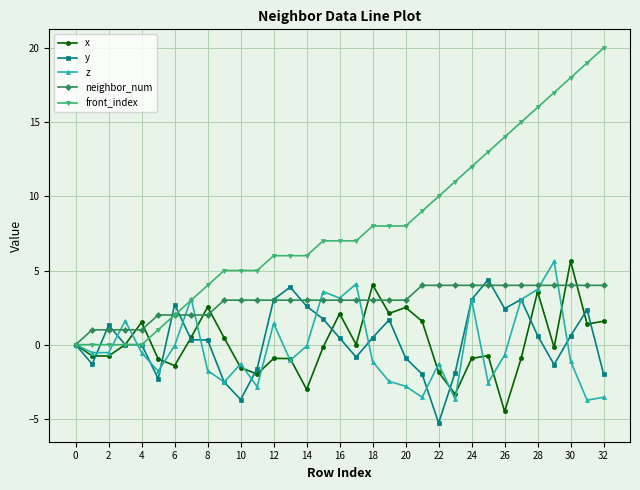

What are all the series names shown in the legend?

x, y, z, neighbor_num, front_index